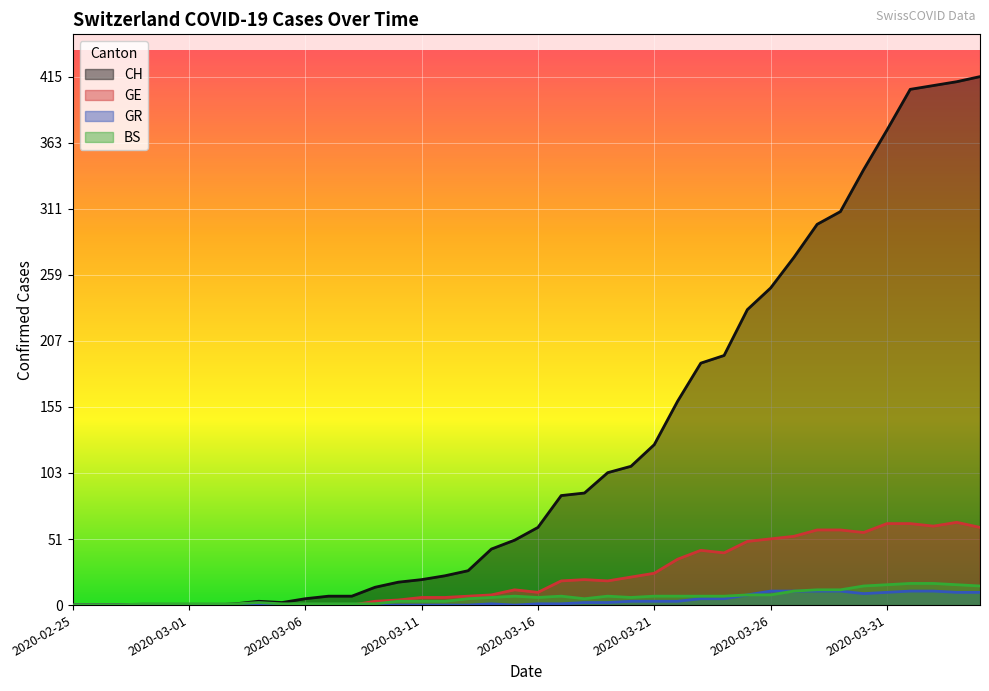

At 2020-03-19, list the series in order from largest to smallest.

CH, GE, BS, GR